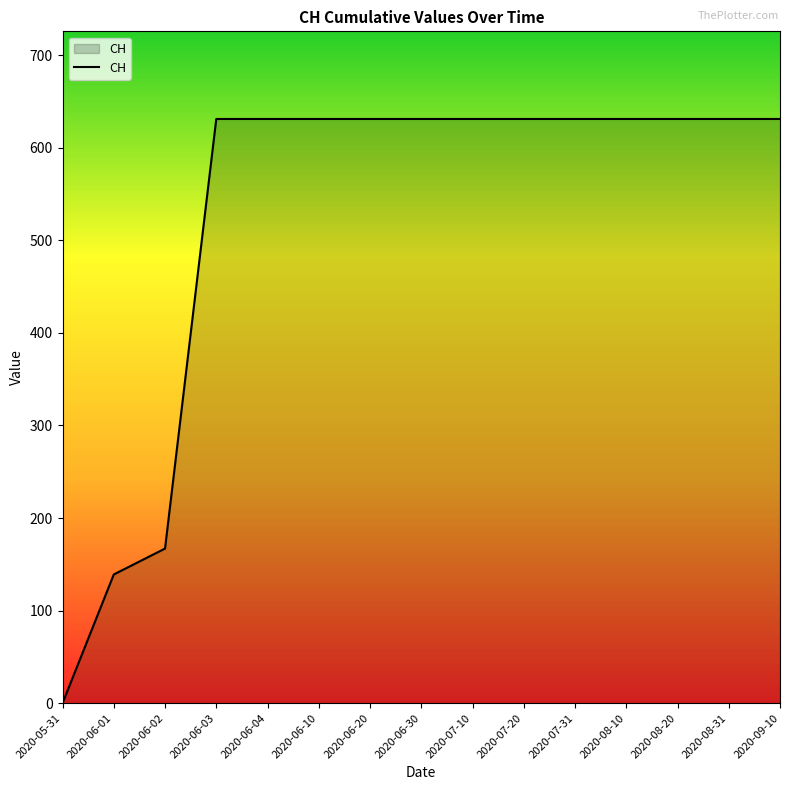

The value at 2020-08-20 is 631. True or false?

True